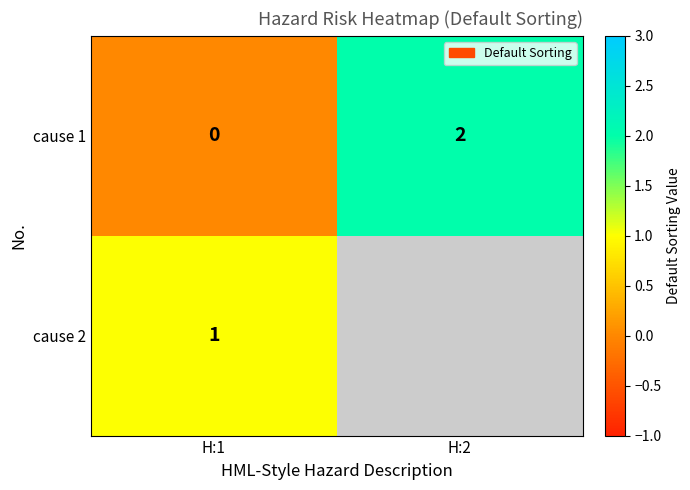

At which category is the sum across all series the highest?

H:1